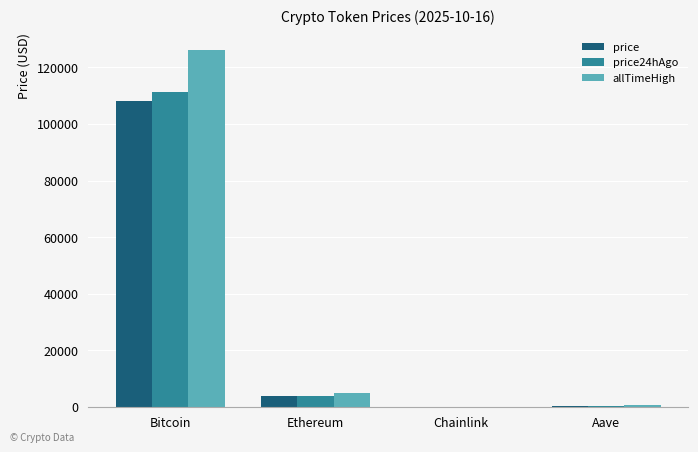

Which category has the highest value across all series?

Bitcoin